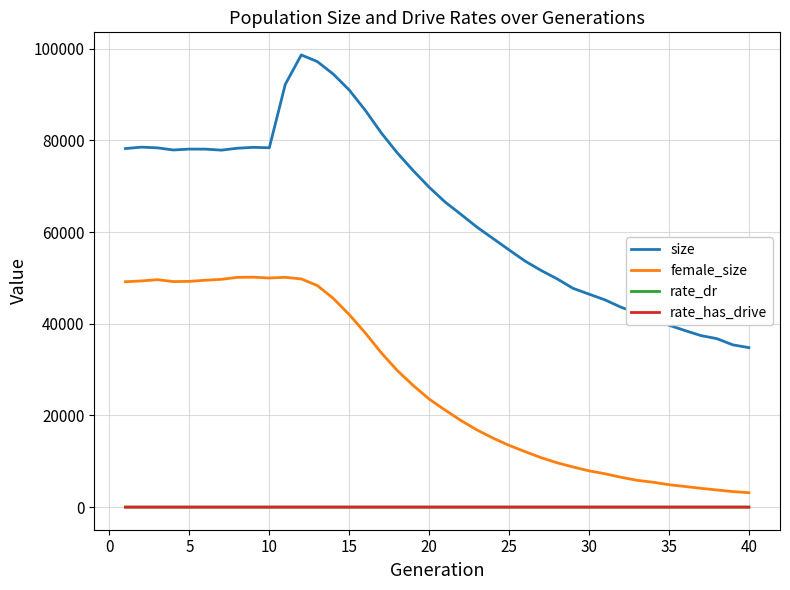

True or false: size and rate_has_drive cross at least once.

False